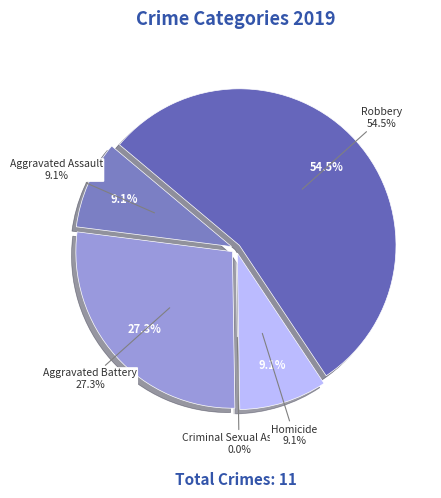

Is Robbery the majority of the pie?

Yes